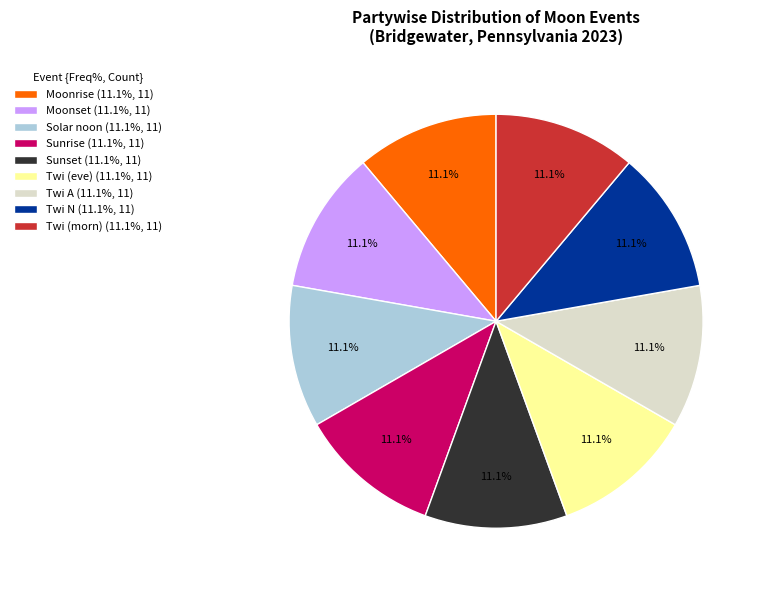

What is the ratio of the value at Twi N (11.1%, 11) to the value at Moonrise (11.1%, 11)?

1.0